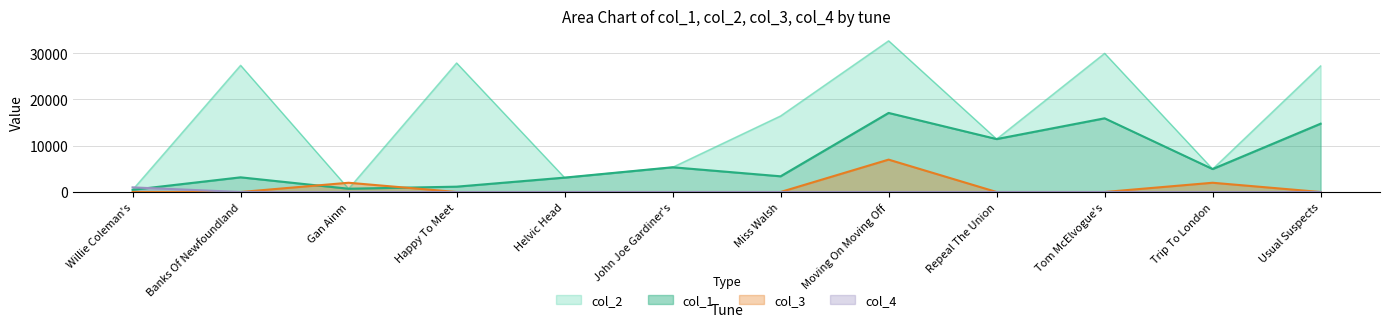

What is the difference between the highest and lowest values at John Joe Gardiner's?

5349